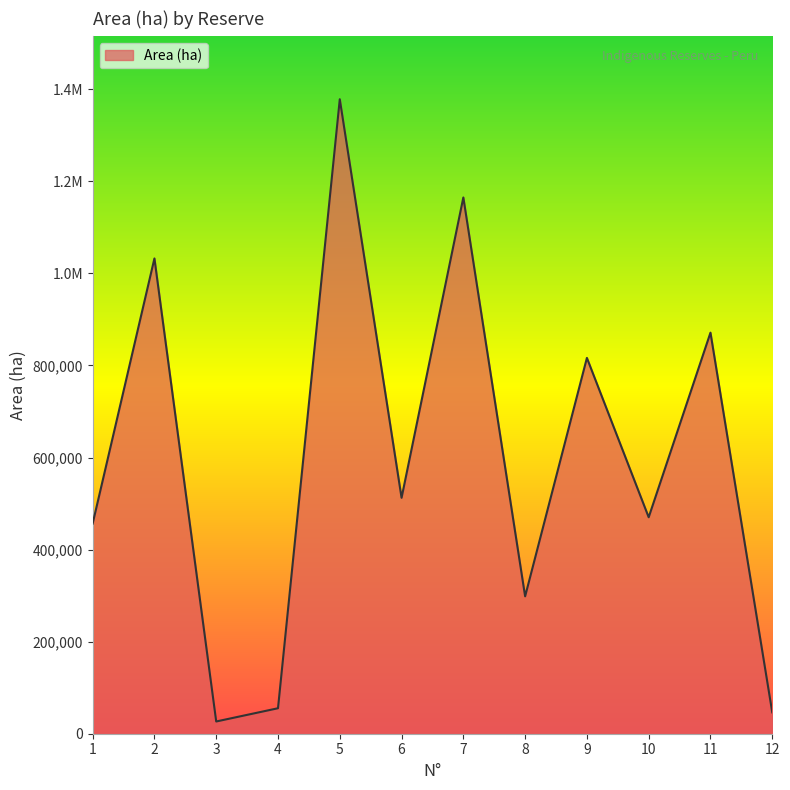

Where is the first local maximum?

2